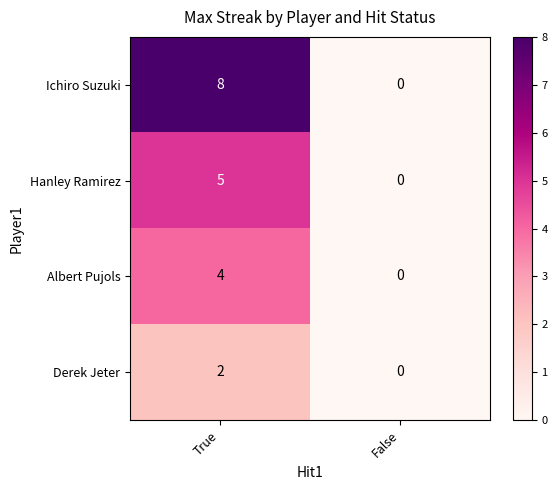

Rank the series by their average value, from lowest to highest.

Derek Jeter, Albert Pujols, Hanley Ramirez, Ichiro Suzuki